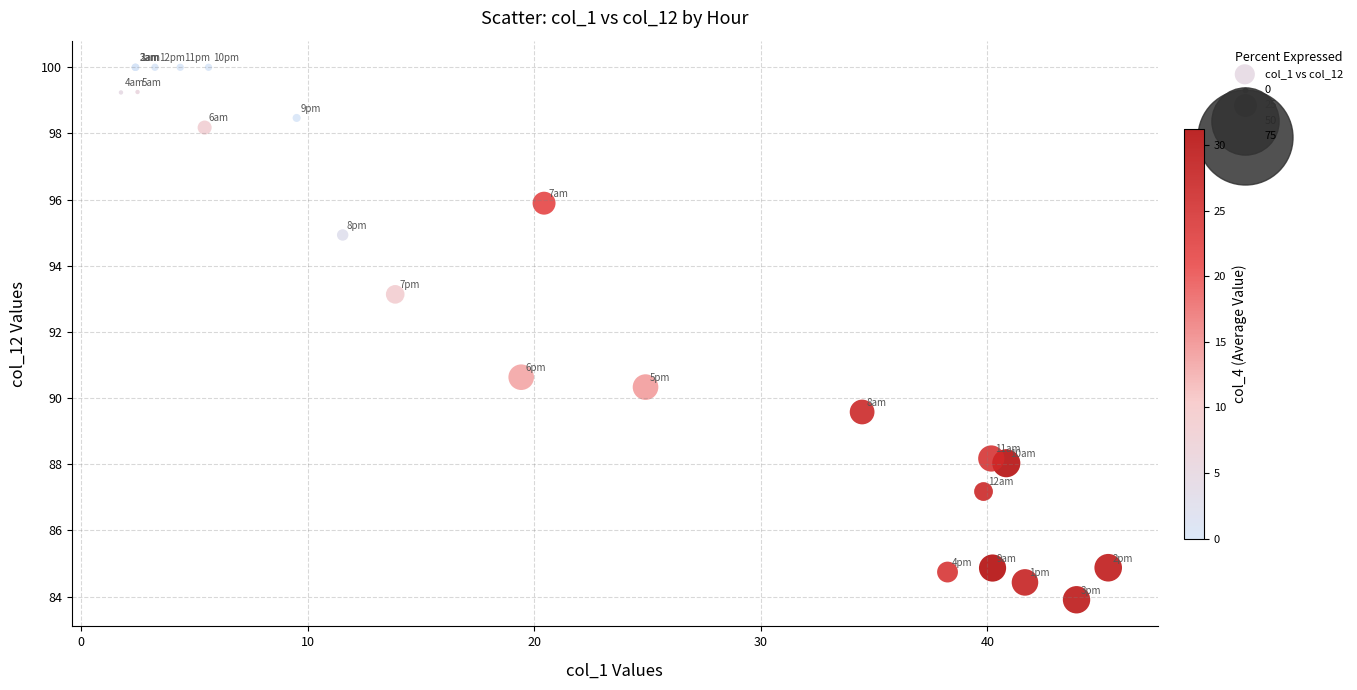

What Y value in the scatter plot is closest to 91?

90.6